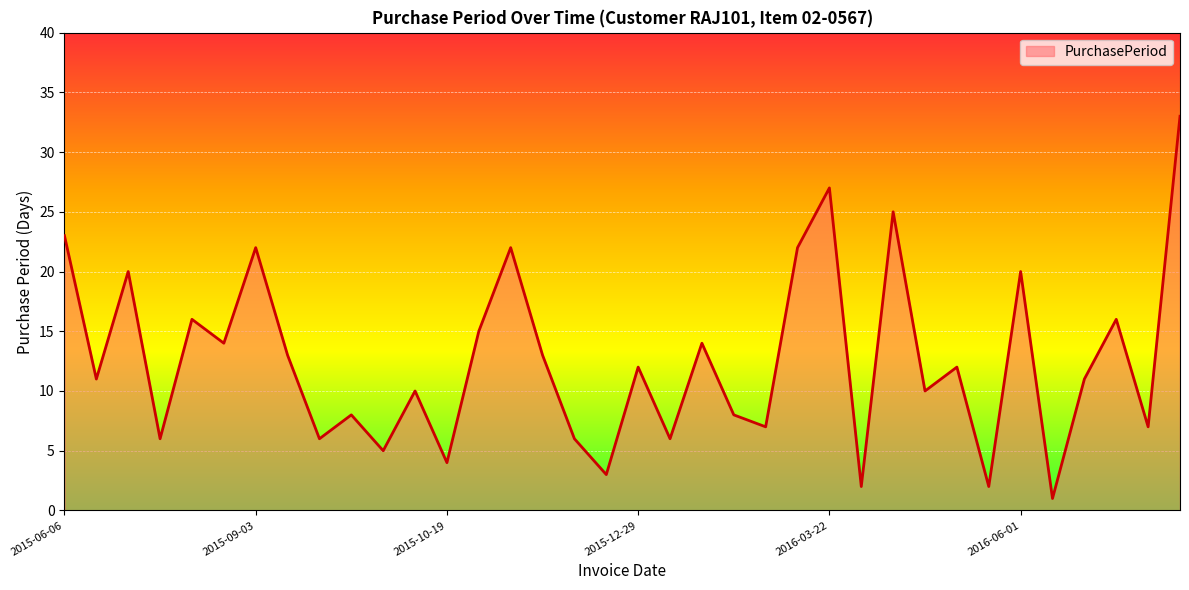

What is the maximum value shown in the chart?

33